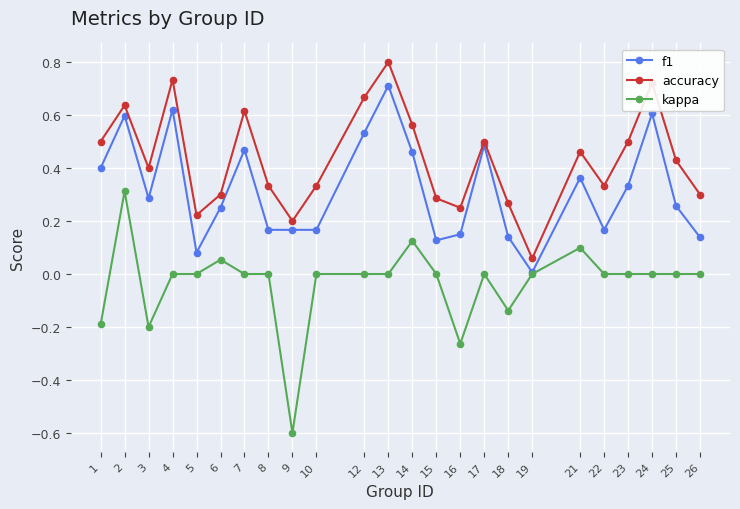

Which category has the highest value in the kappa series?

2